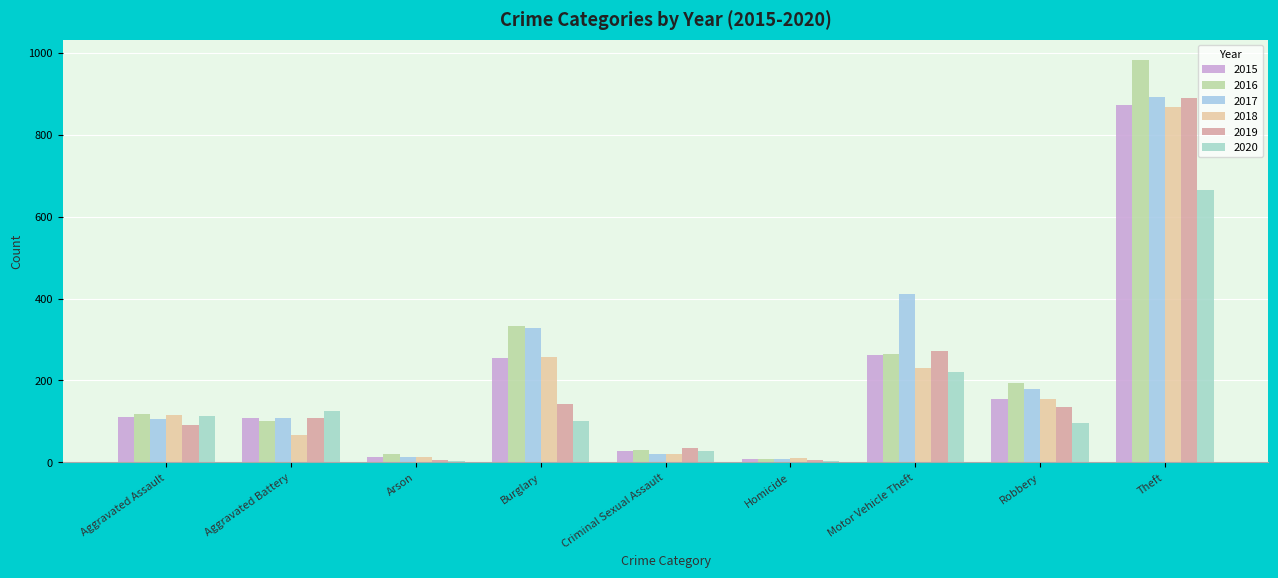

What is the sum of all 2016 values?

2053